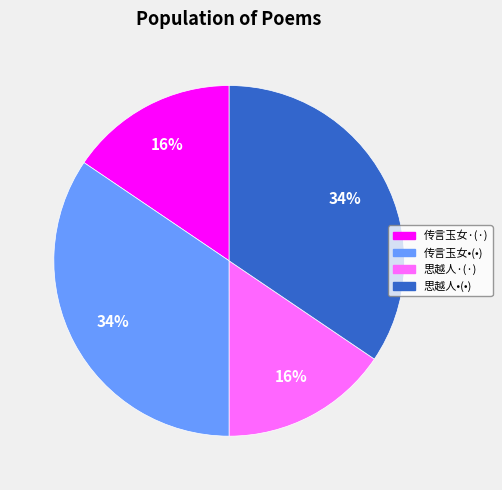

Does any single category account for the majority?

No